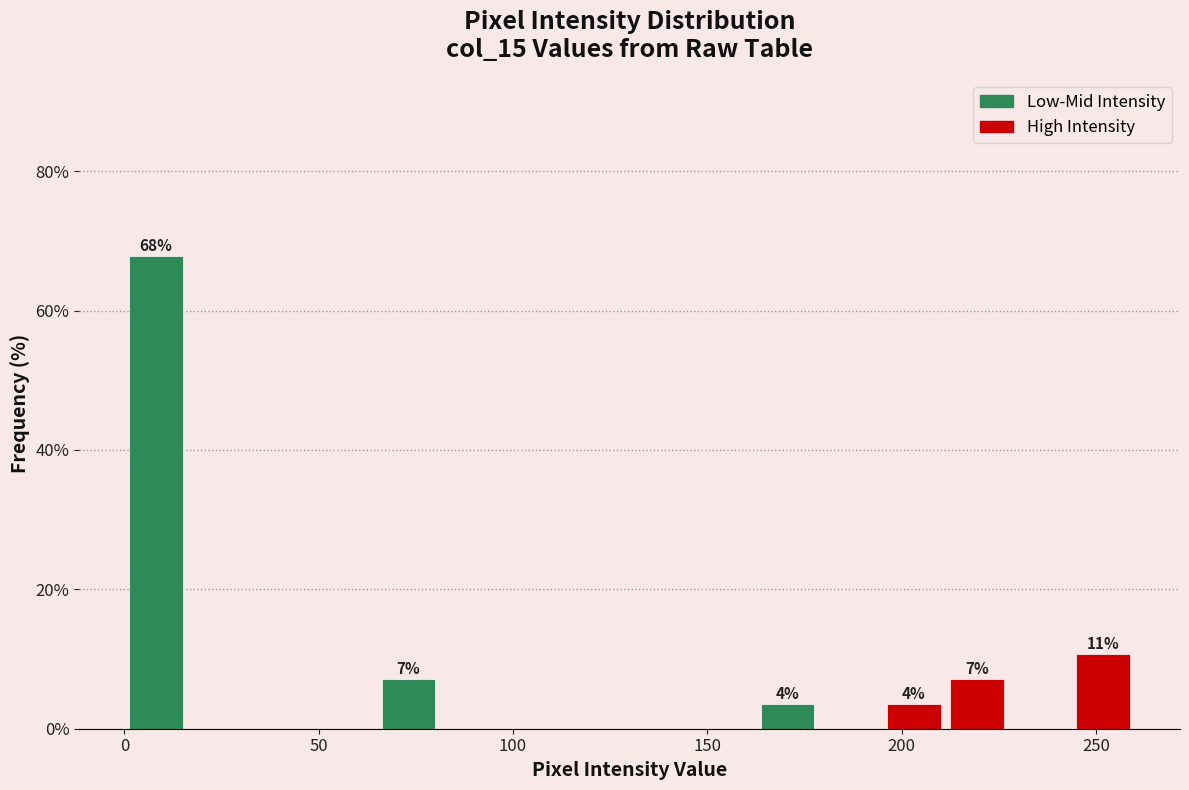

Read against the x-axis, roughly where is the centre of the tallest bar?

10